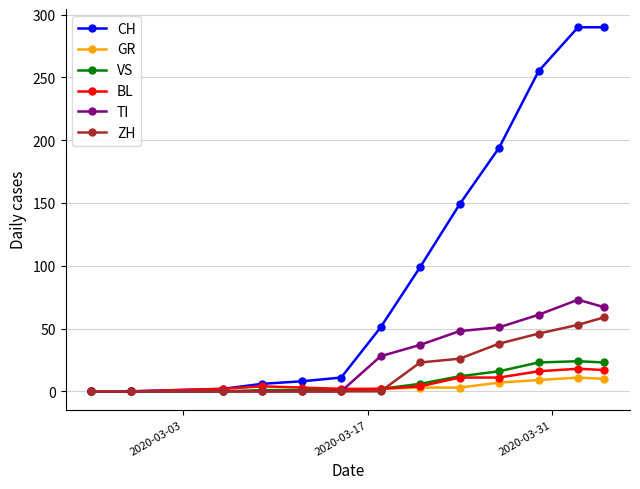

What is the greatest value displayed?

290